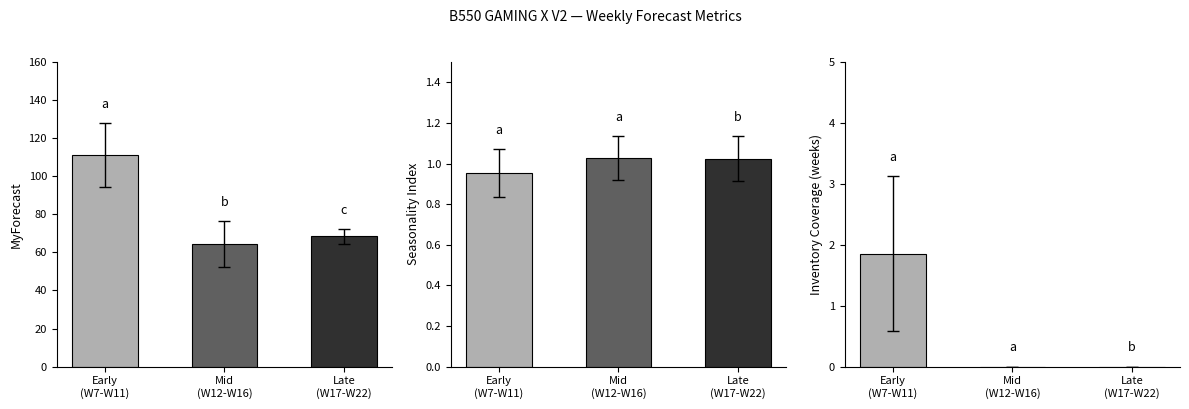

How many bars are there in each group?

3